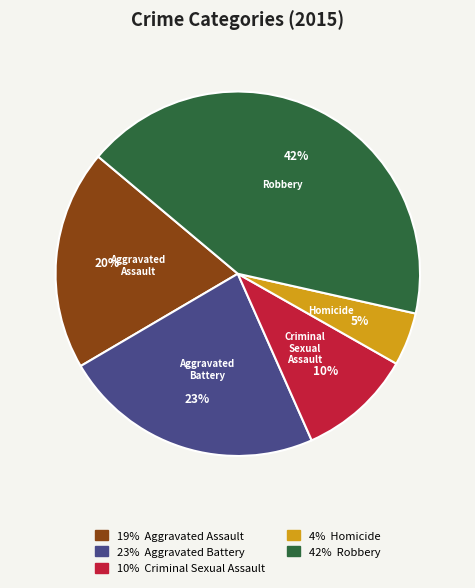

To the nearest percent, what is the average slice percentage?

20%